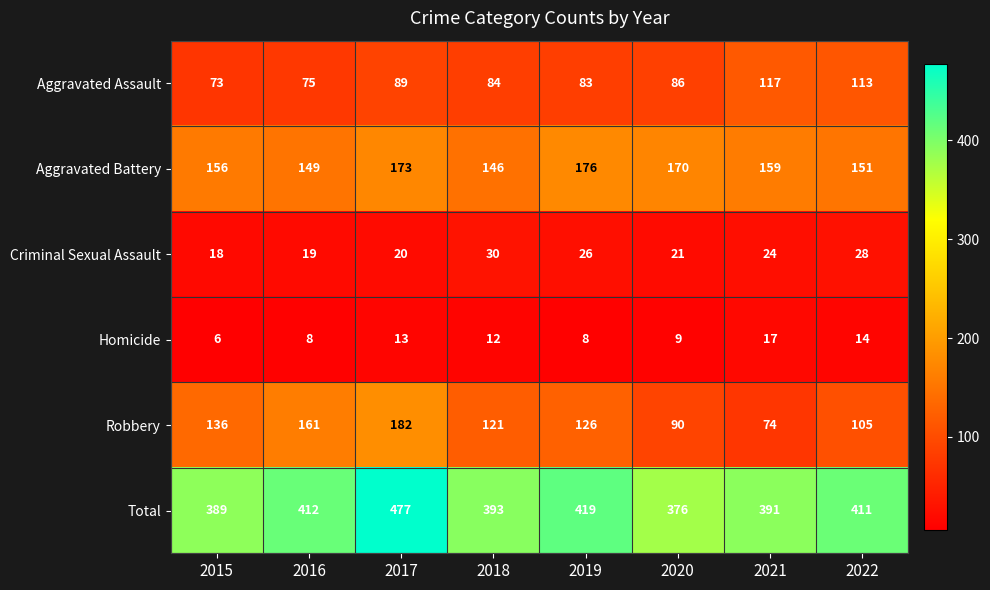

At how many categories does at least one series exceed 300?

8